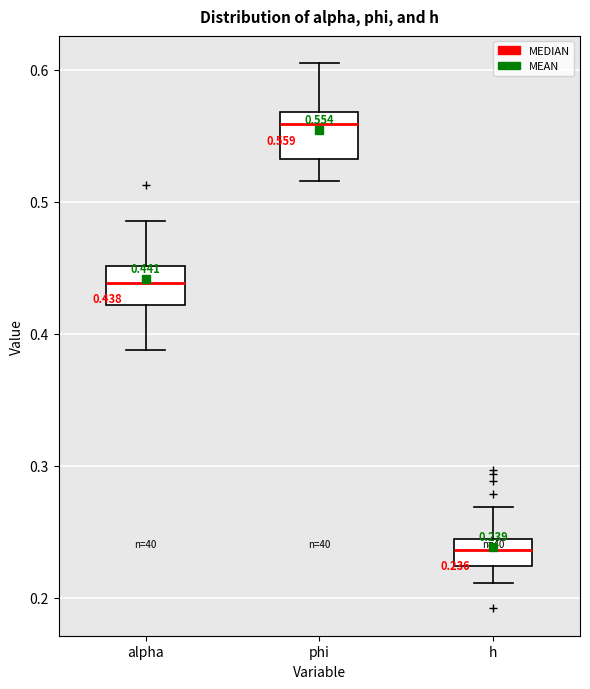

Which box has the highest median line?

phi